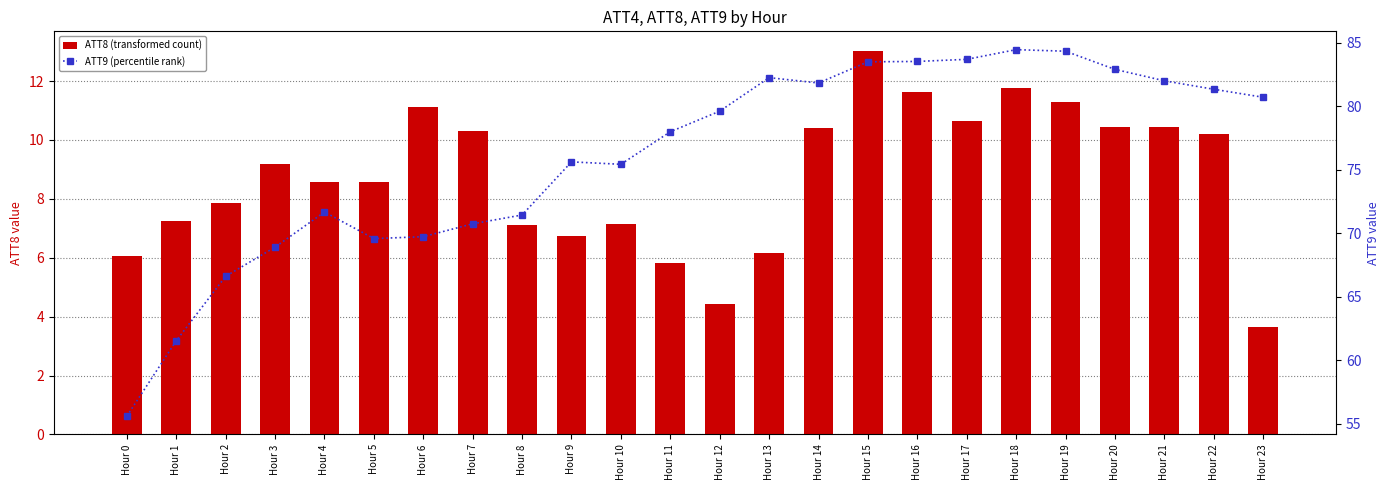

Which has a higher value, Hour 2 or Hour 13?

Hour 2